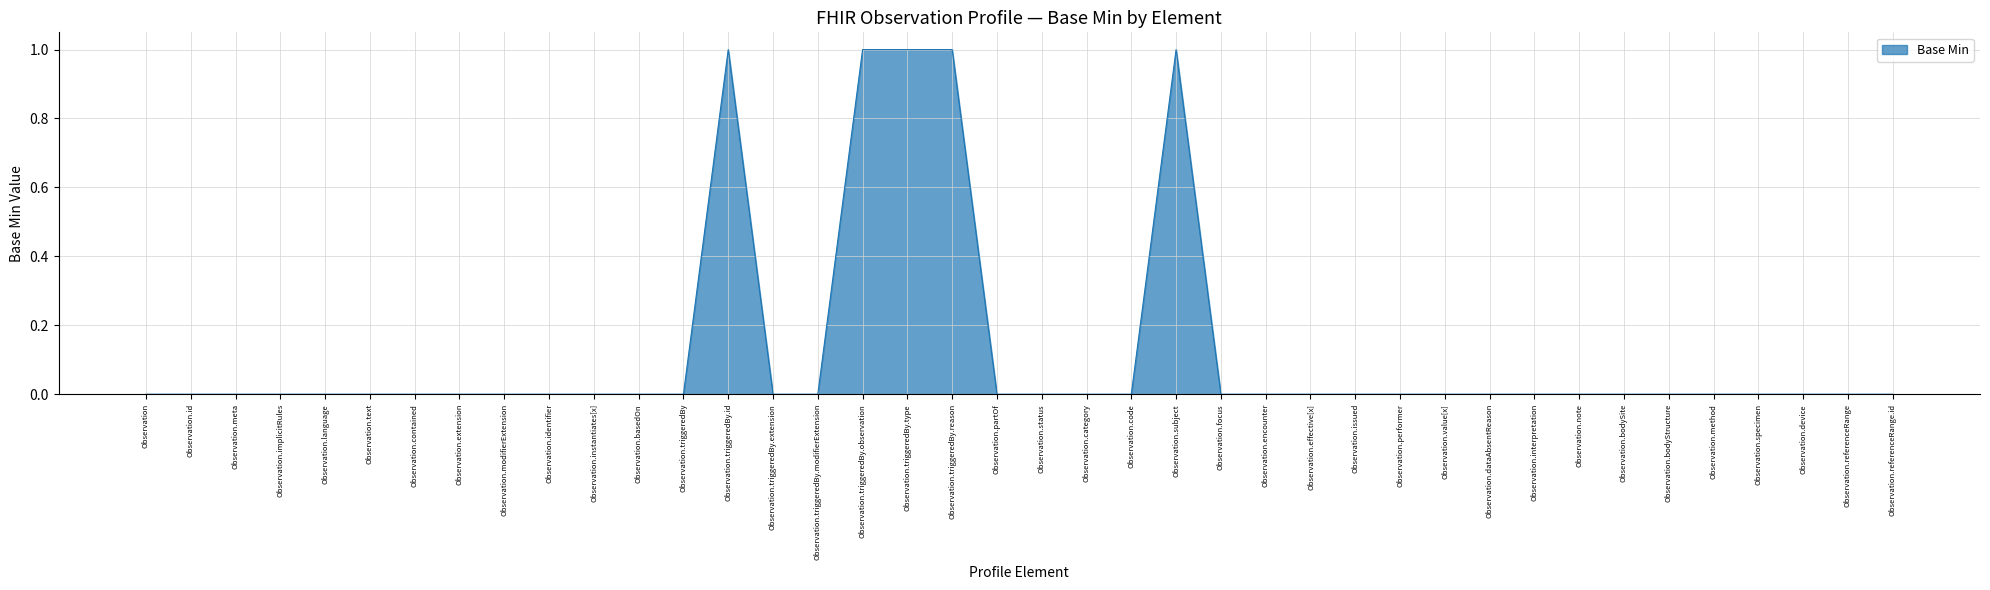

Reading right to left, transcribe all the data shown in this chart.

0	0	0	0	0	0	0	0	0	0	0	0	0	0	0	0	1	0	0	0	0	1	1	1	0	0	1	0	0	0	0	0	0	0	0	0	0	0	0	0